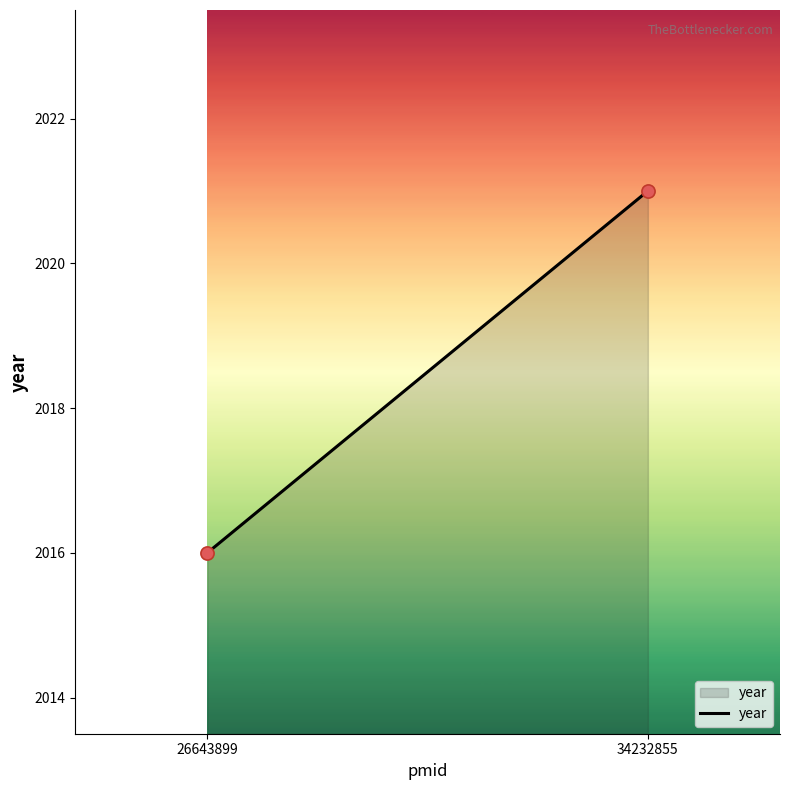

What is the range of Y values (max minus min)?

5